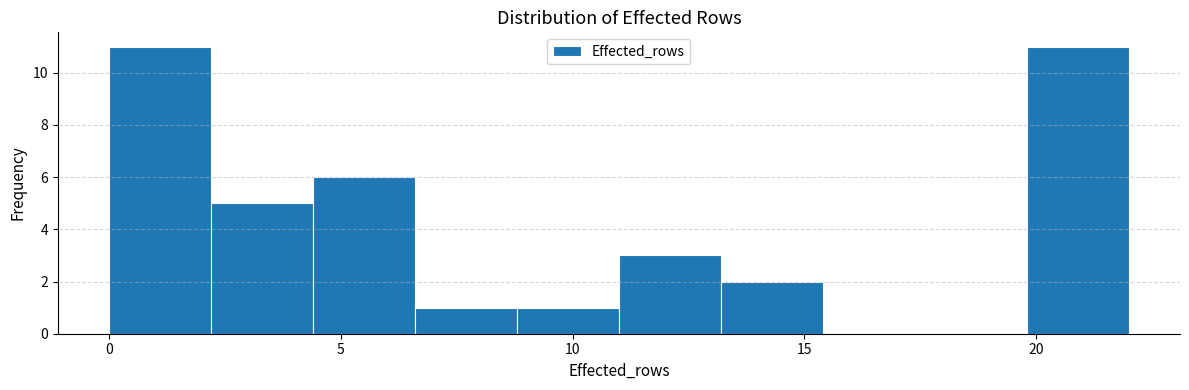

Reading left to right, transcribe this chart: for each bar, give the range it covers on the x-axis and its height. Neither the bar edges nor the heights are printed on the chart, so give them approximately, as read against the axes.

0.0 to 2.2: 11
2.2 to 4.4: 5
4.4 to 6.6: 6
6.6 to 8.8: 1
8.8 to 11.0: 1
11.0 to 13.2: 3
13.2 to 15.4: 2
15.4 to 17.6: 0
17.6 to 19.8: 0
19.8 to 22.0: 11